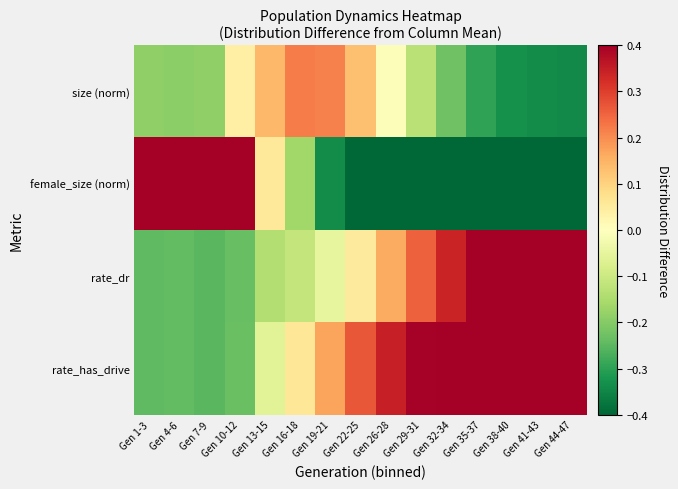

How many series are shown in this chart?

4